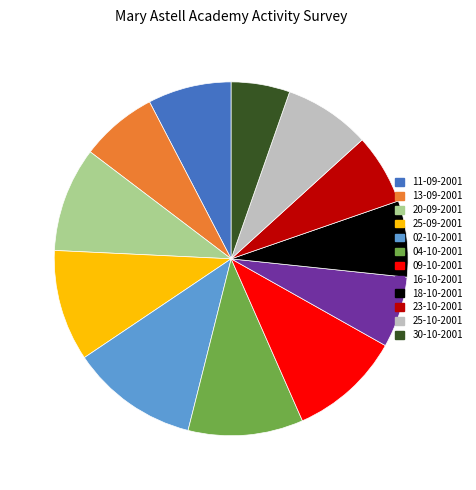

Is 11-09-2001 the majority of the pie?

No